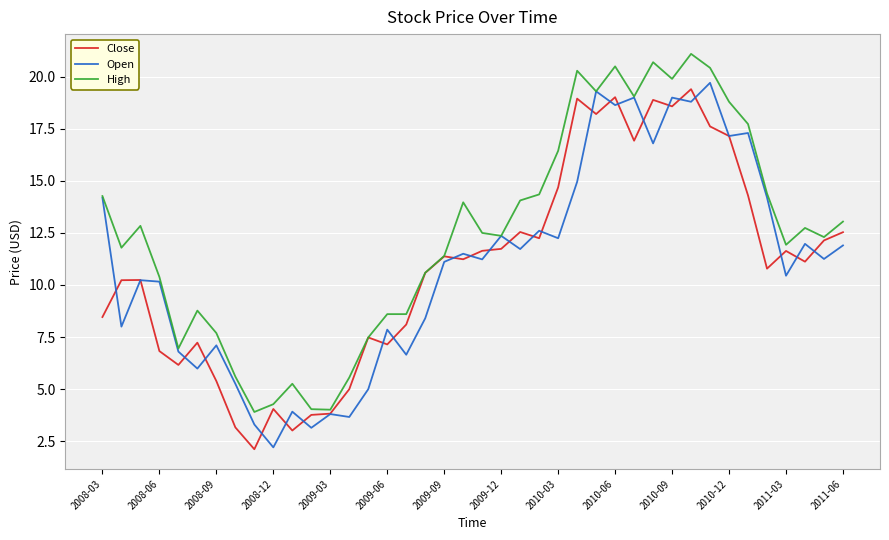

What is the minimum value for Open?

2.2